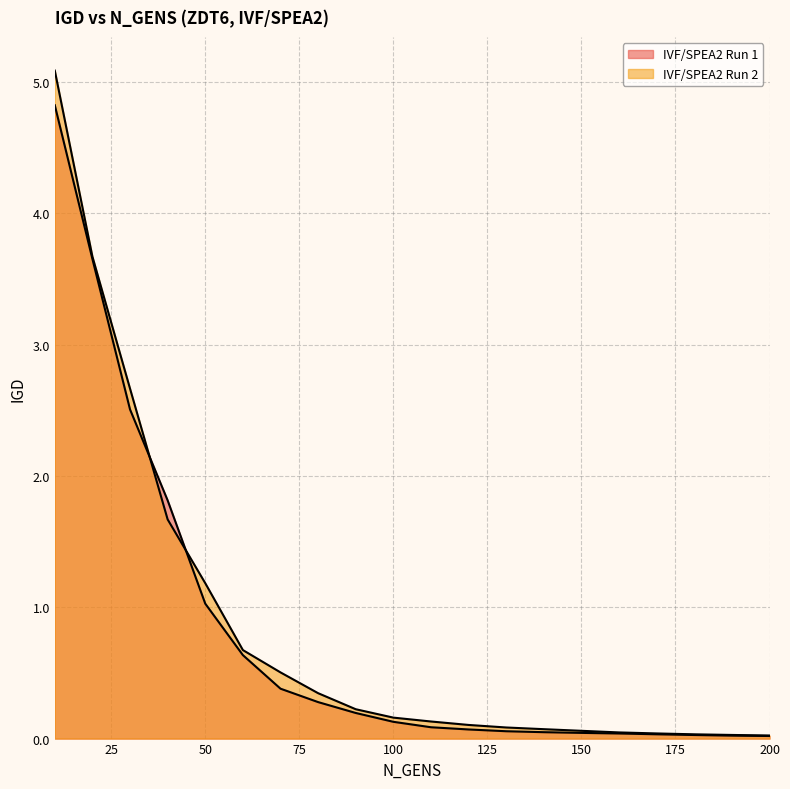

What is the total value across all series at 30?

5.2